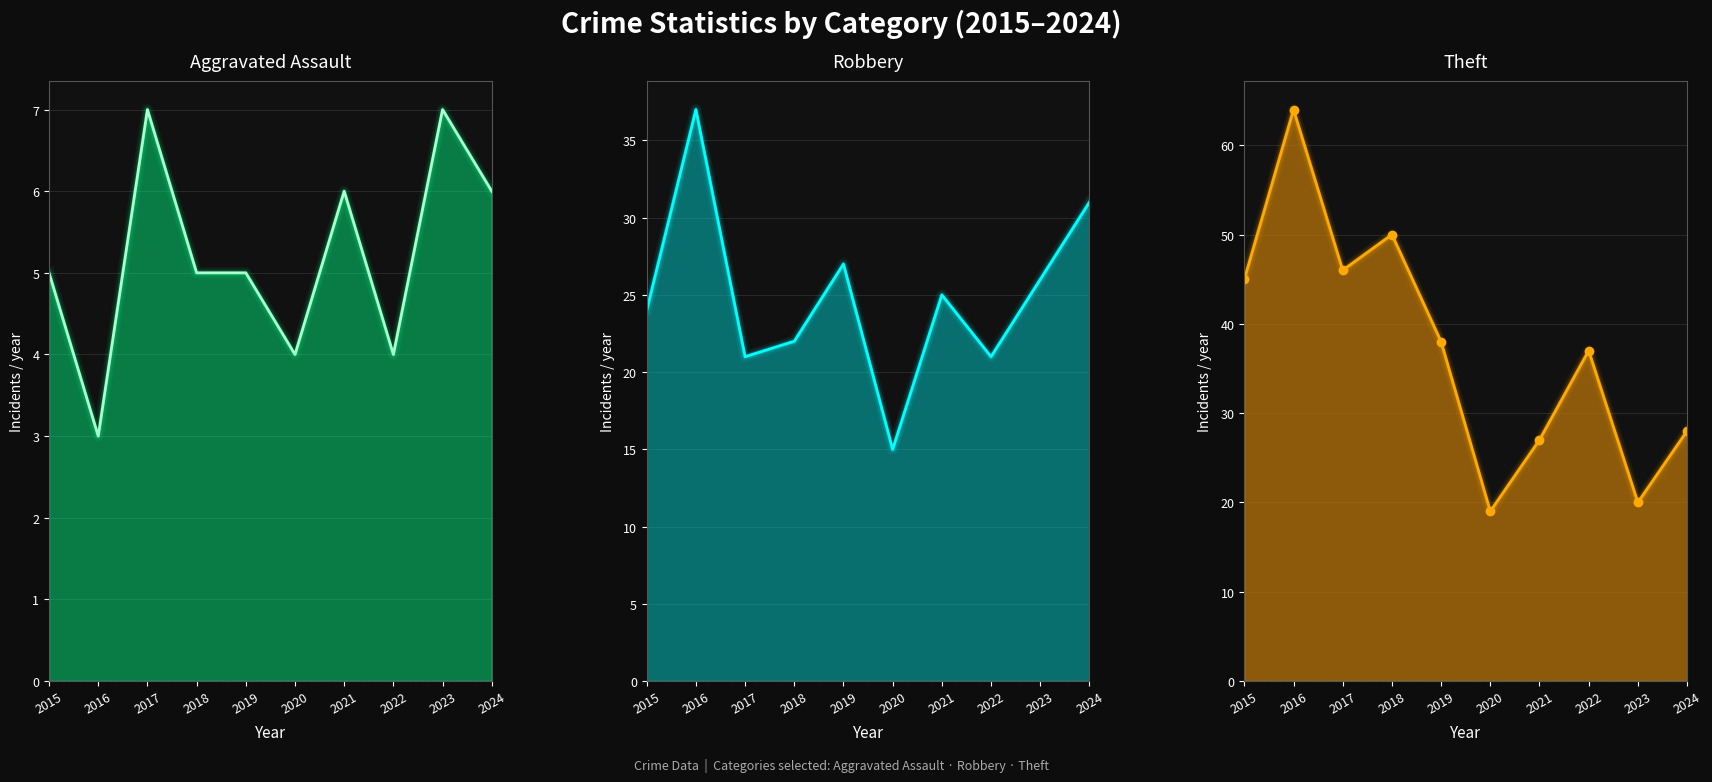

Which series has the largest total across all categories?

Theft